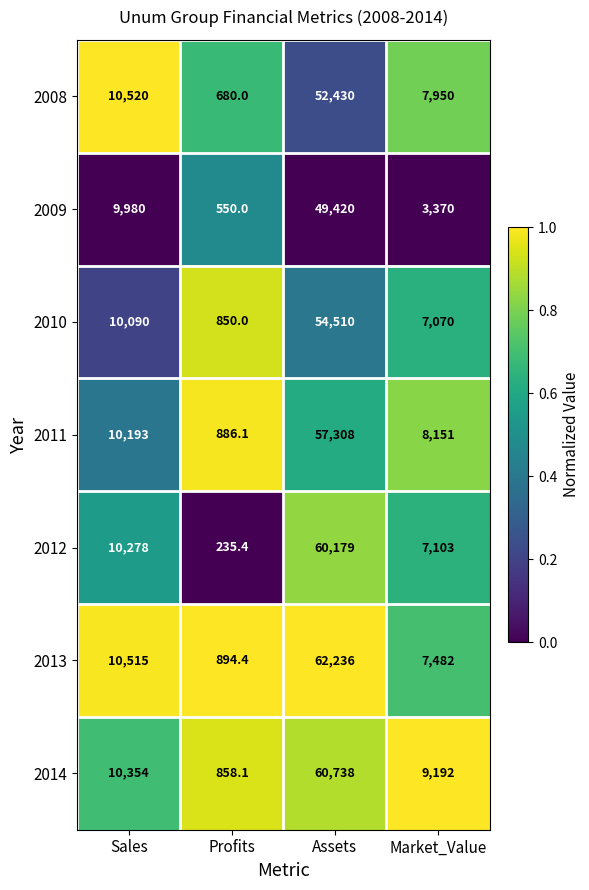

How many categories are shown in the chart?

4